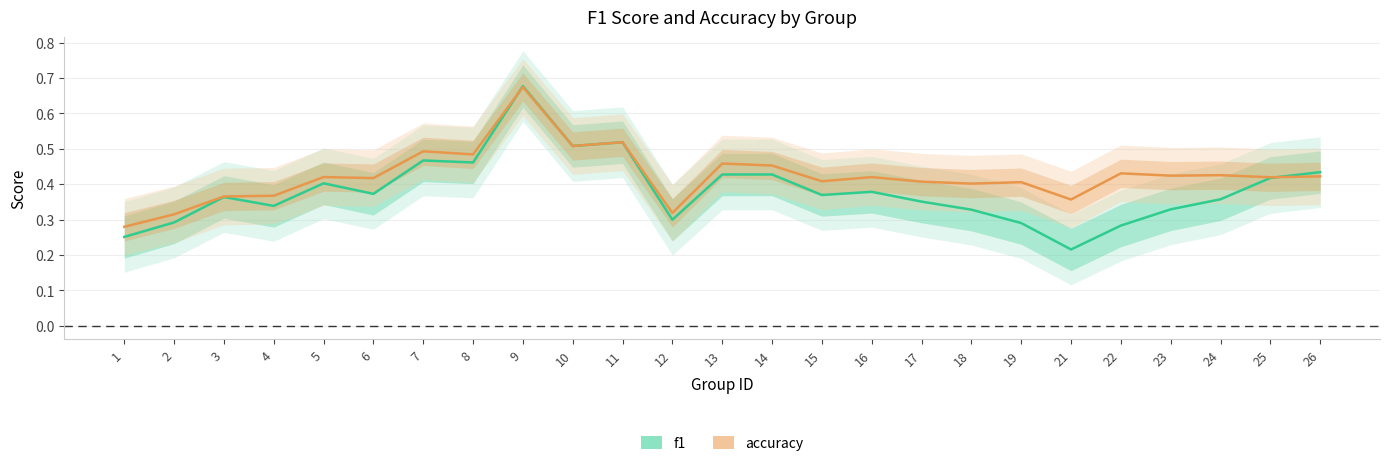

What is the minimum value for f1?

0.2